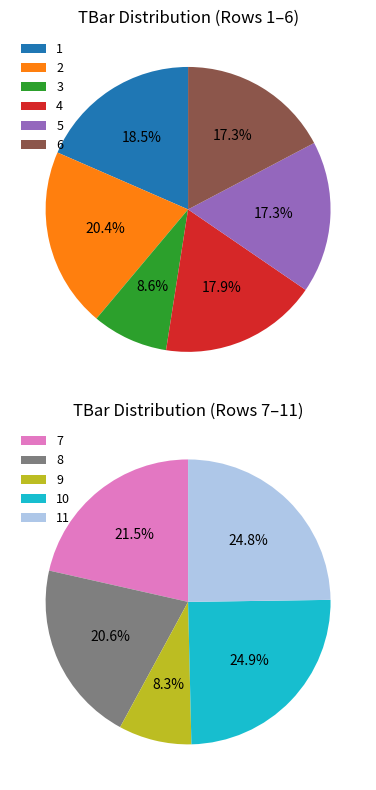

Between 7 and 5, which is larger?

7